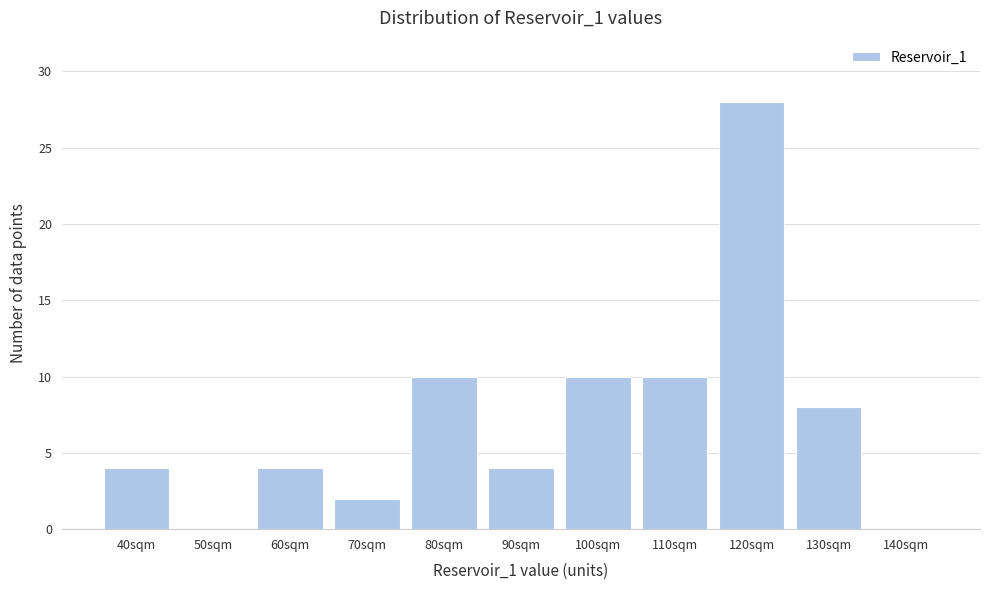

Reading left to right, transcribe all the data shown in this chart.

40sqm=4	50sqm=0	60sqm=4	70sqm=2	80sqm=10	90sqm=4	100sqm=10	110sqm=10	120sqm=28	130sqm=8	140sqm=0